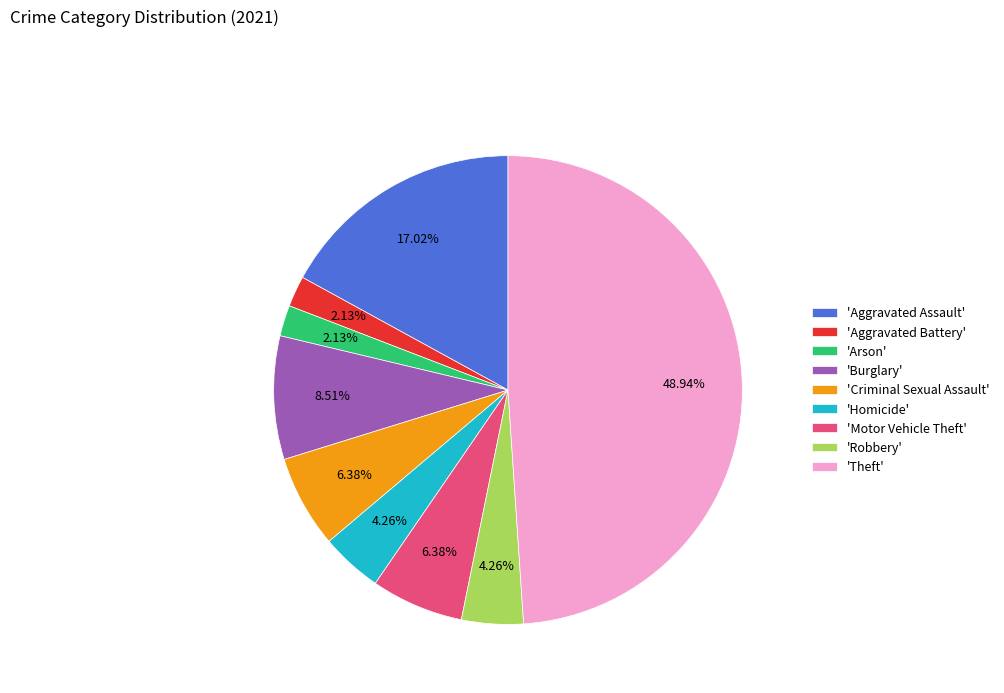

How many segments does this pie chart have?

9